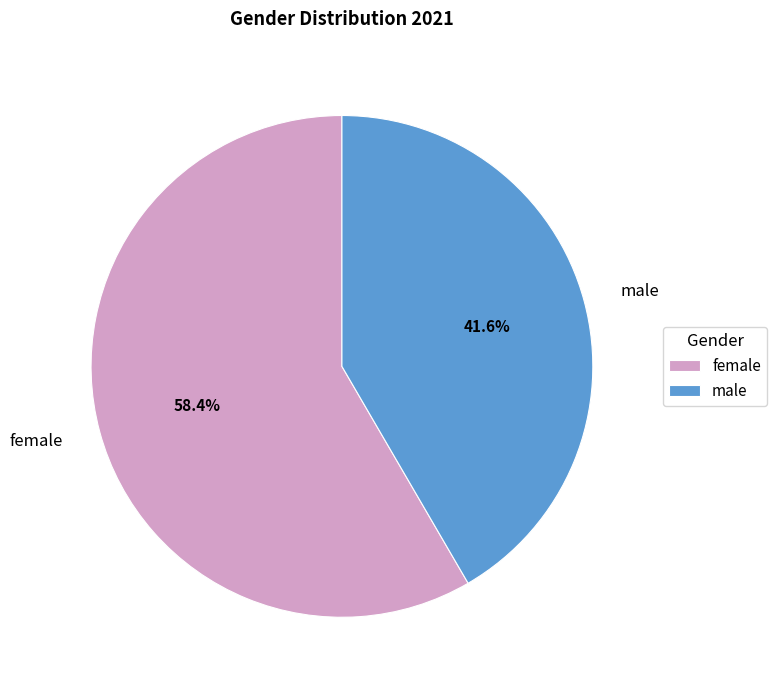

How many segments does this pie chart have?

2